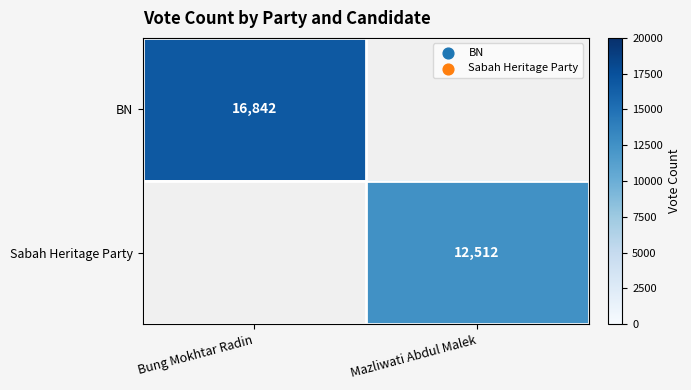

The value of BN at Bung Mokhtar Radin is 16842. True or false?

True